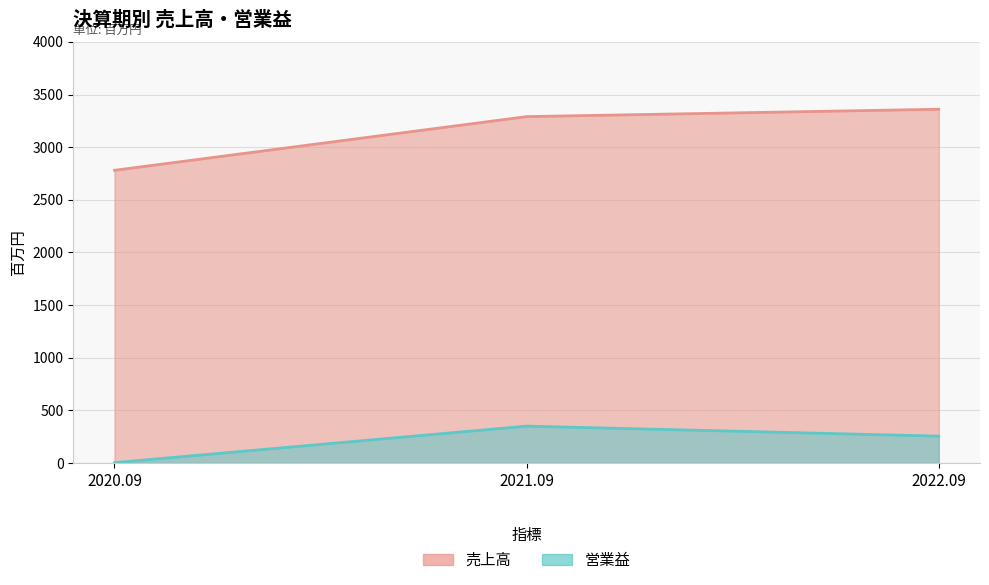

What is the label of the 3rd point from the right?

2020.09